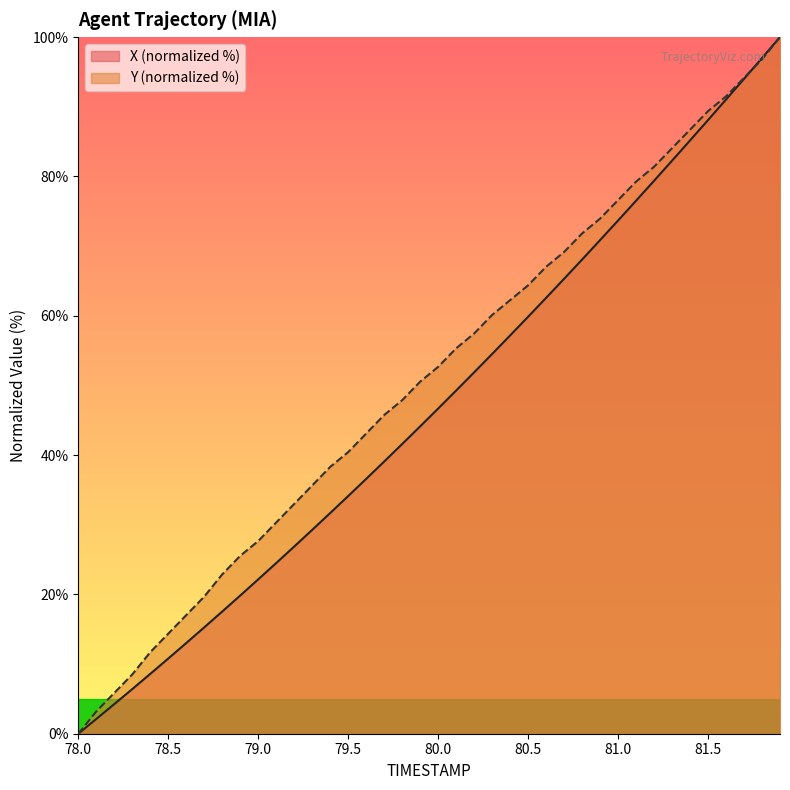

At which label does X first exceed 46?

80.0